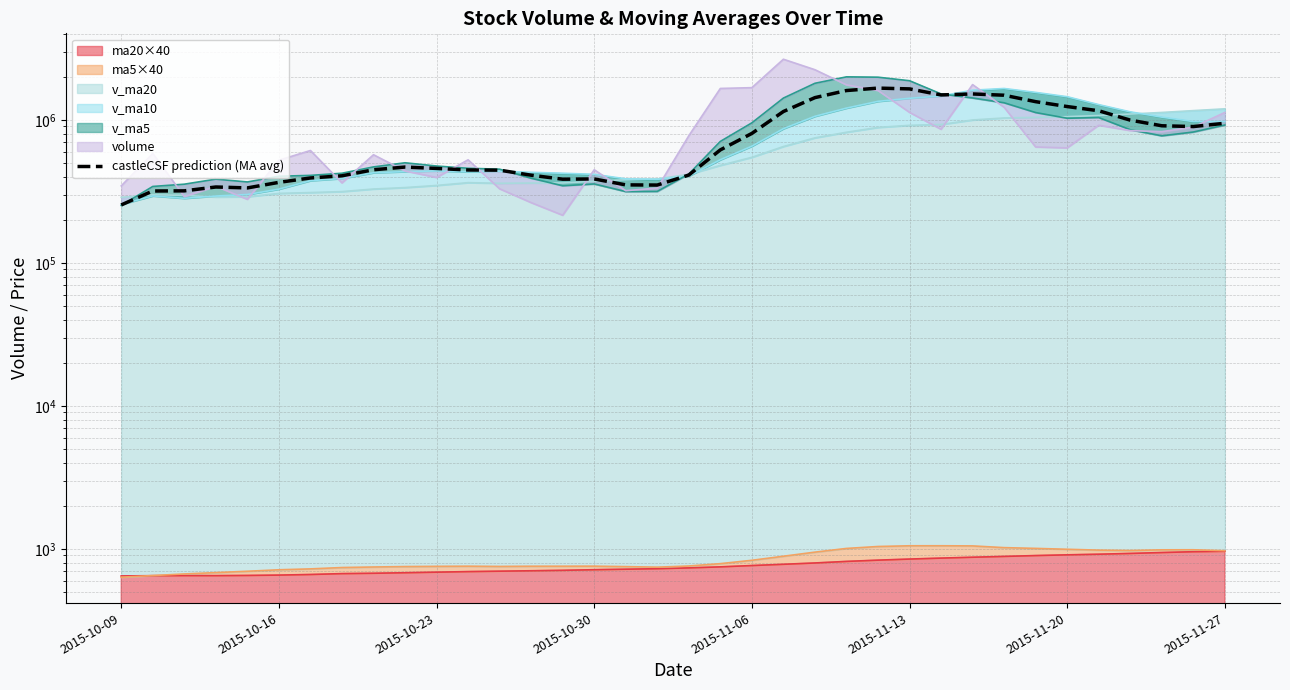

How many values are below 467904?

18